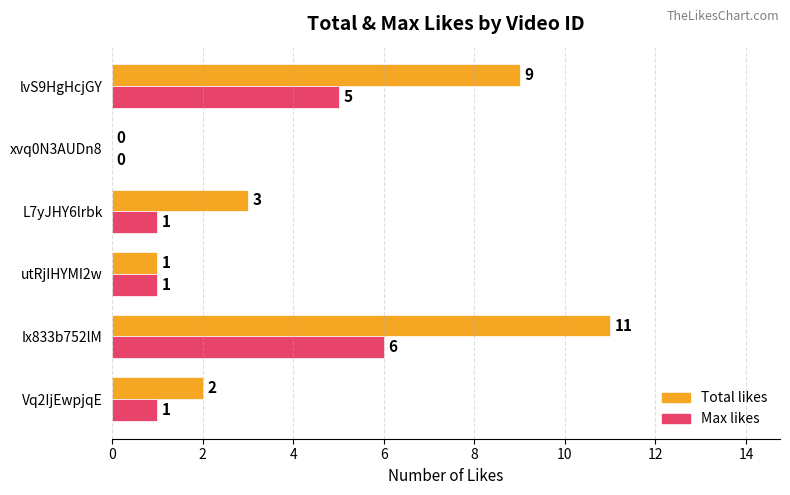

Is the value of Max likes at utRjIHYMI2w greater than the value of Total likes at lvS9HgHcjGY?

No